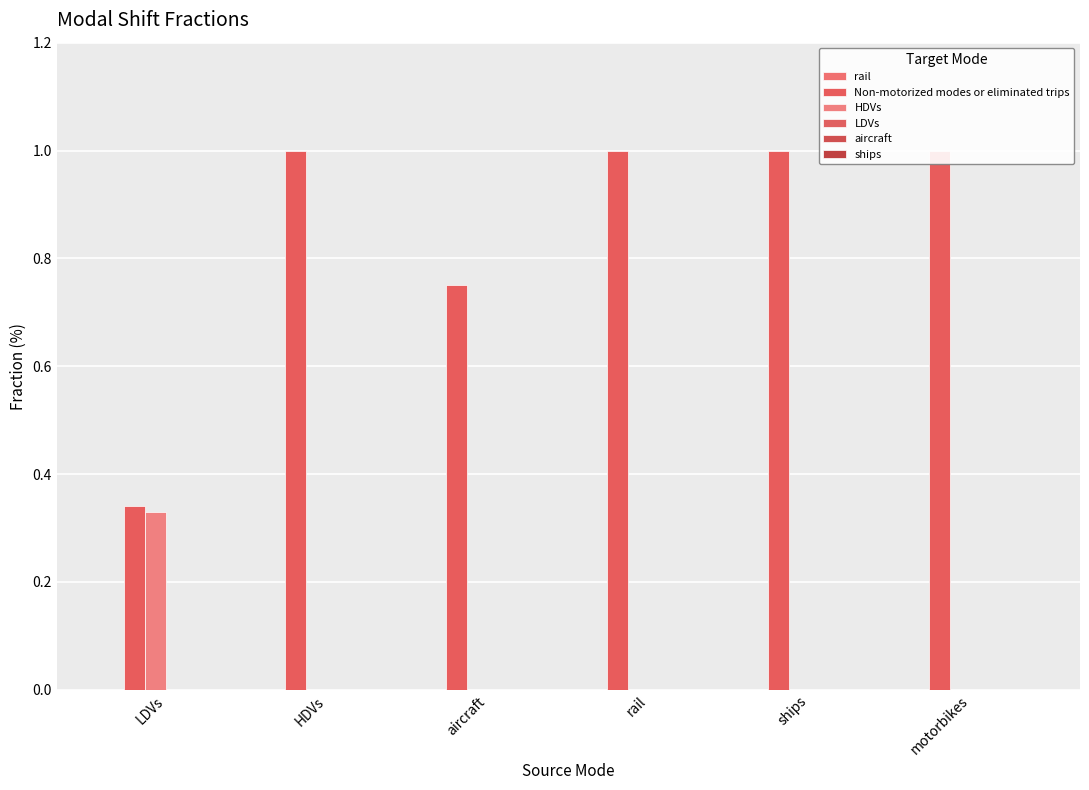

What position from the left is aircraft?

3